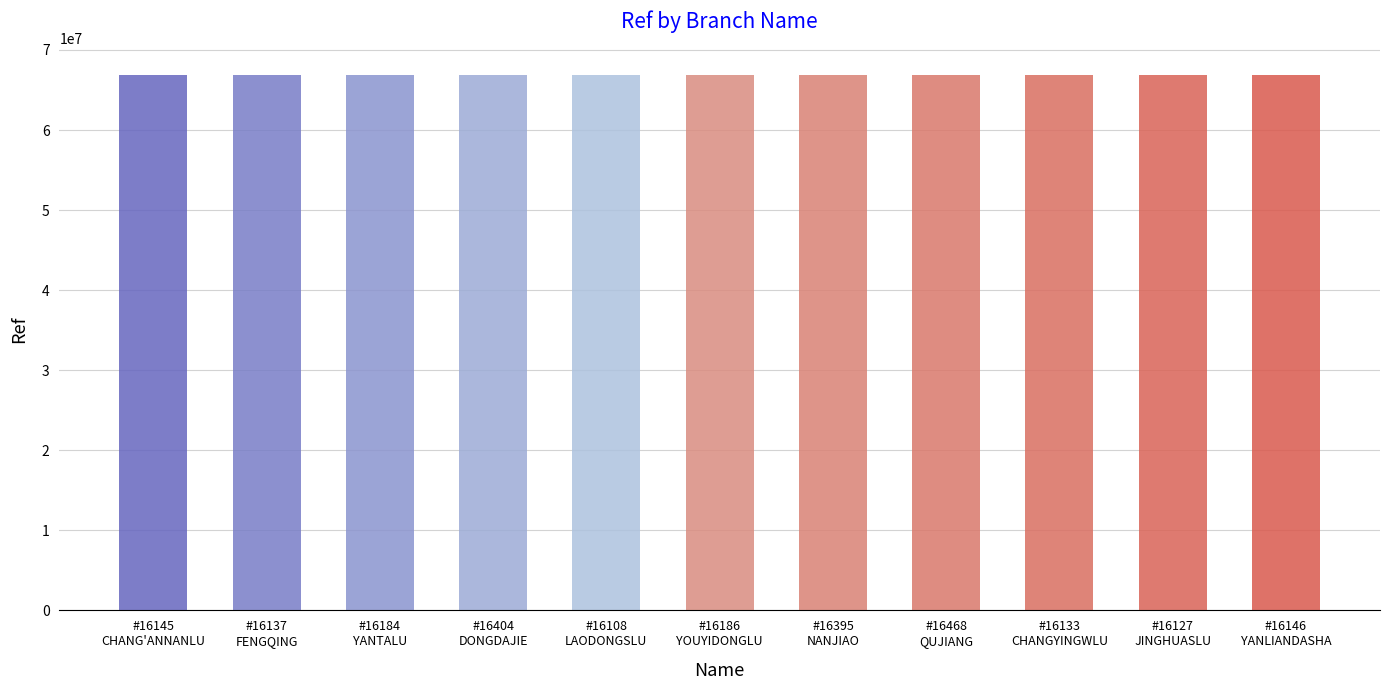

What is the value of the 10th bar from the left?

66841630